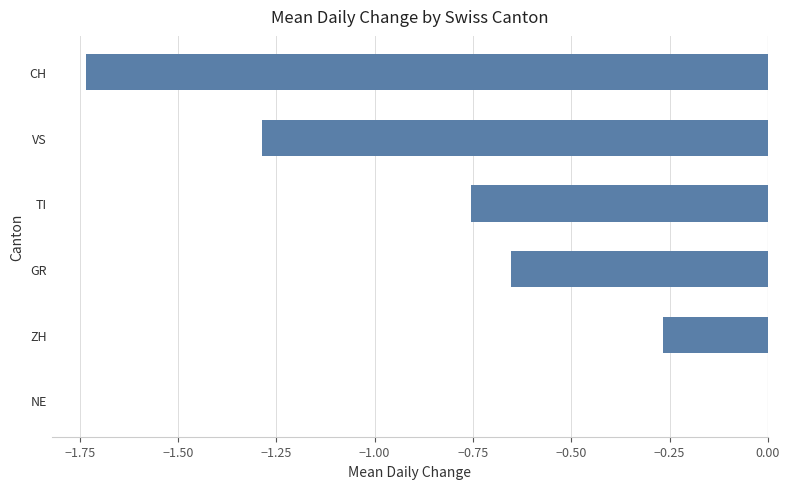

Which category has the highest value across all series?

NE